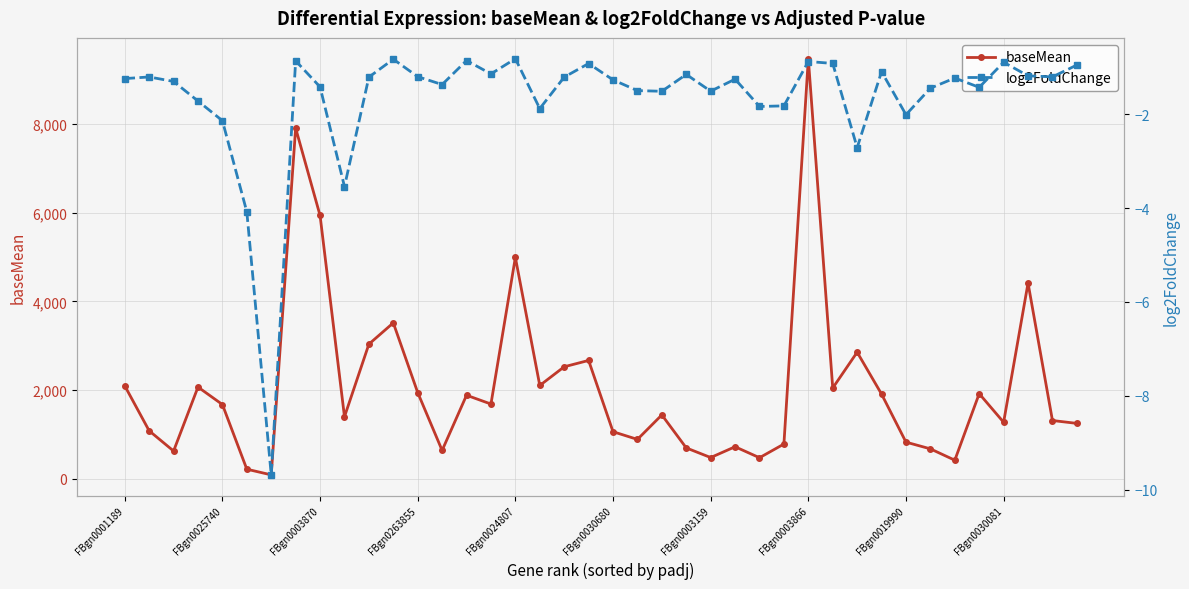

What are all the series names shown in the legend?

baseMean, log2FoldChange